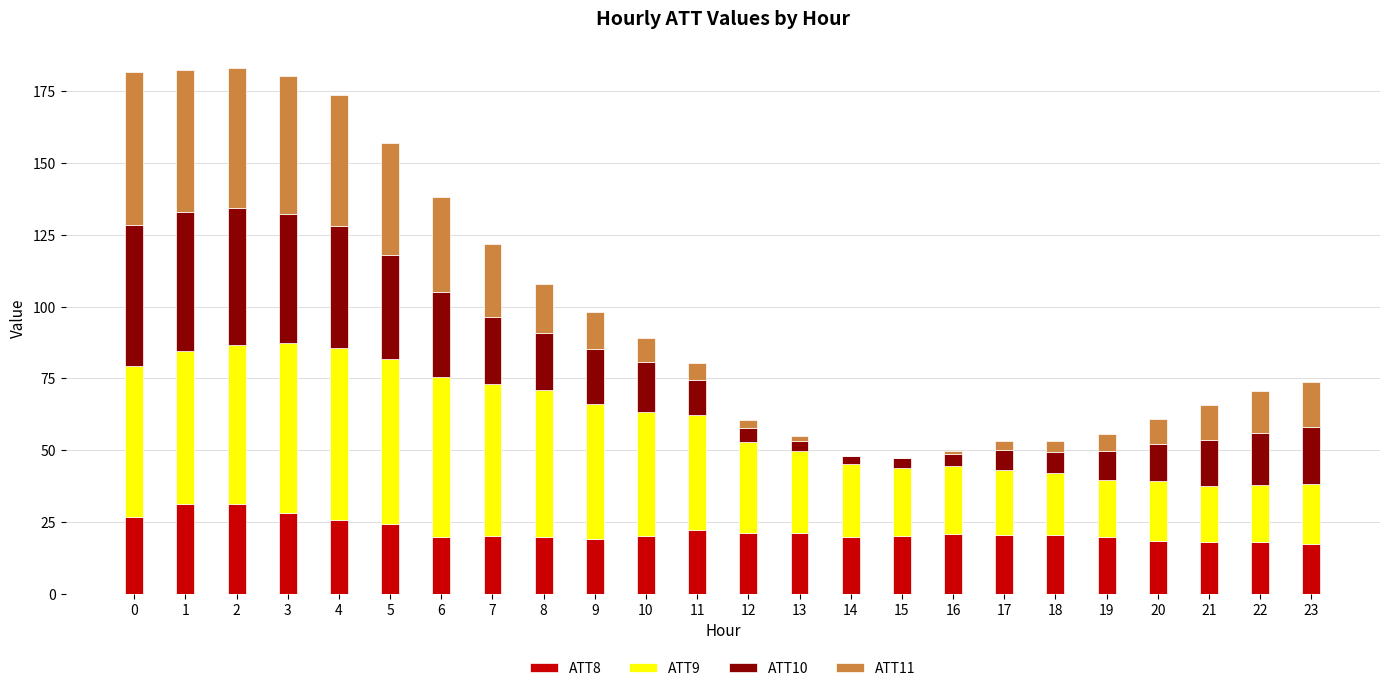

What is the total value across all series at 19?

55.8